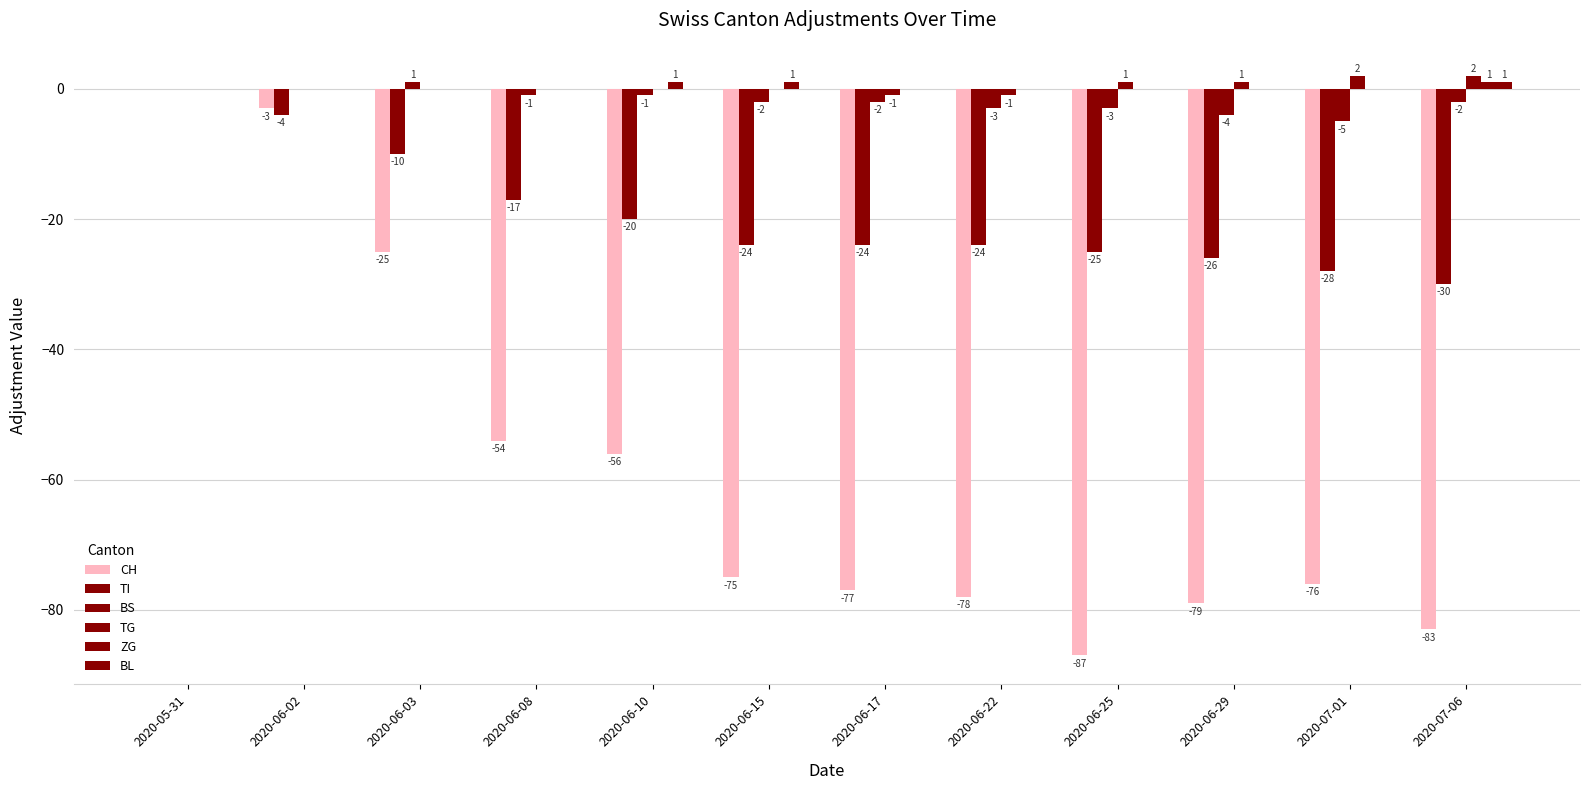

How many data points does each series have?

12